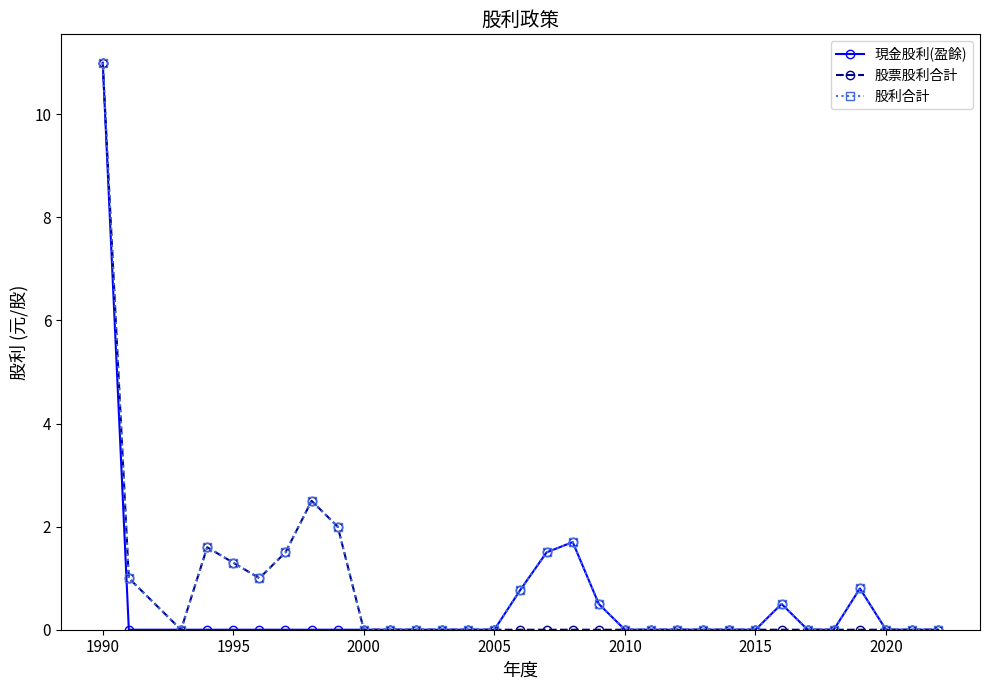

What is the difference between the second highest and second lowest values in the 現金股利(盈餘) series?

1.7